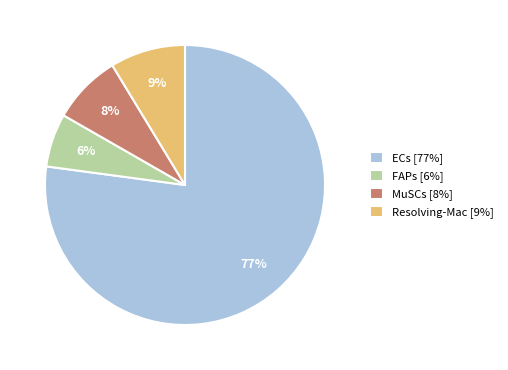

The MuSCs [8%] slice represents 8% of the pie. True or false?

True